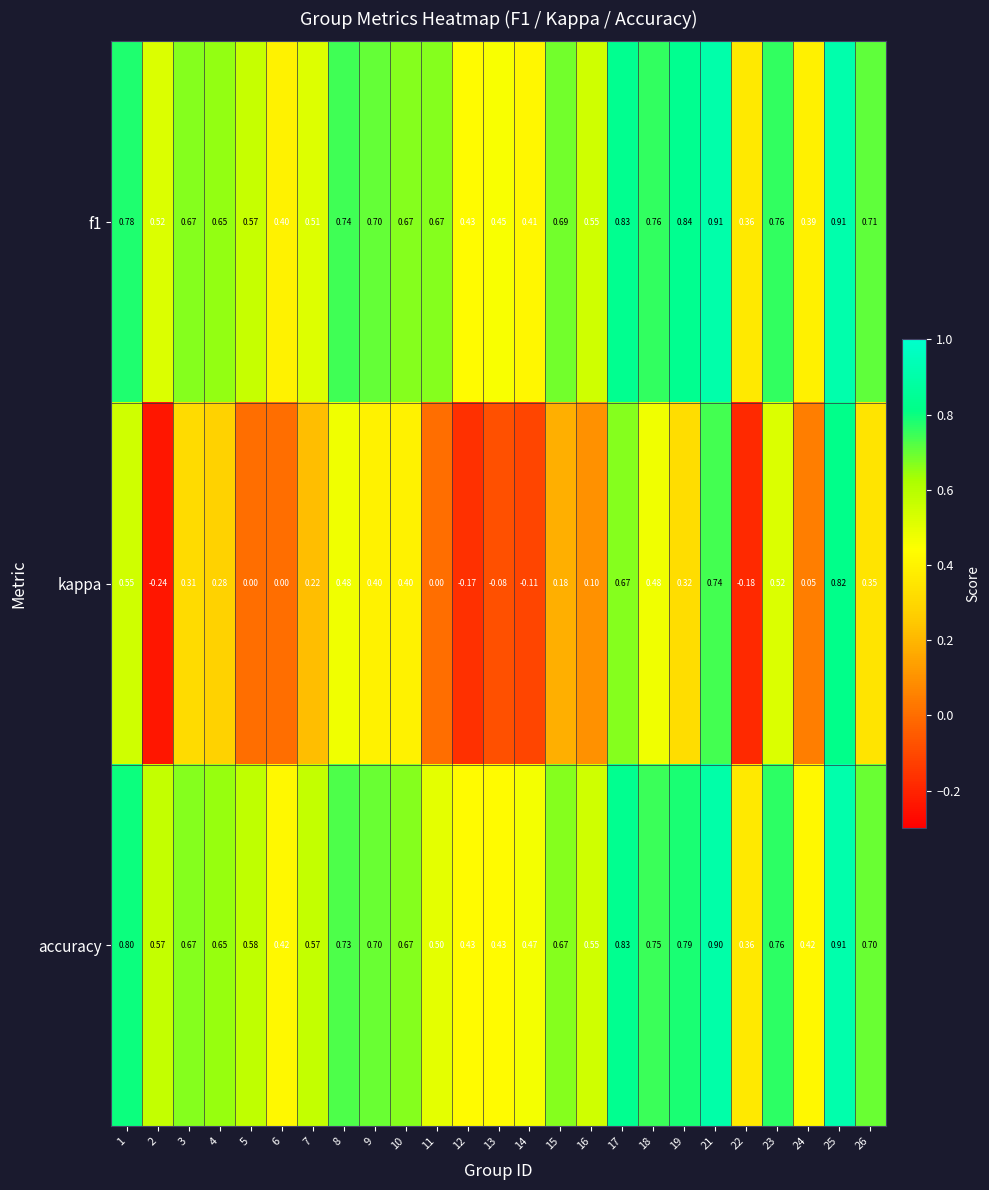

At how many categories does at least one series exceed 0?

25